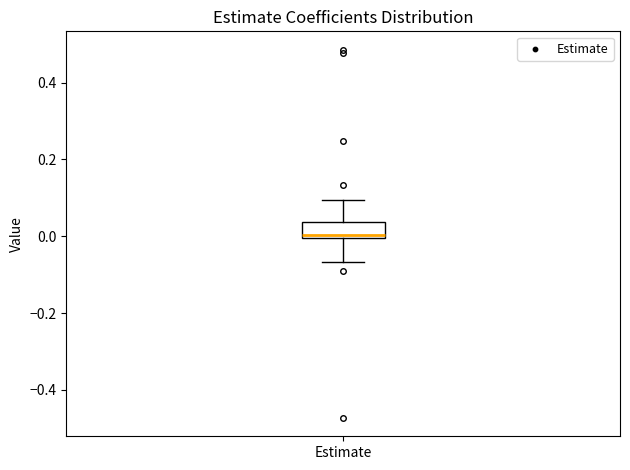

Read this box plot against the y-axis: the position of the median line, the range covered by the box, and the ends of both whiskers. The values are not printed on the chart, so give them approximately, as read against the axis.

median 0.00 (just above the box's lower edge), box 0.00 to 0.04, whiskers -0.06 to 0.10